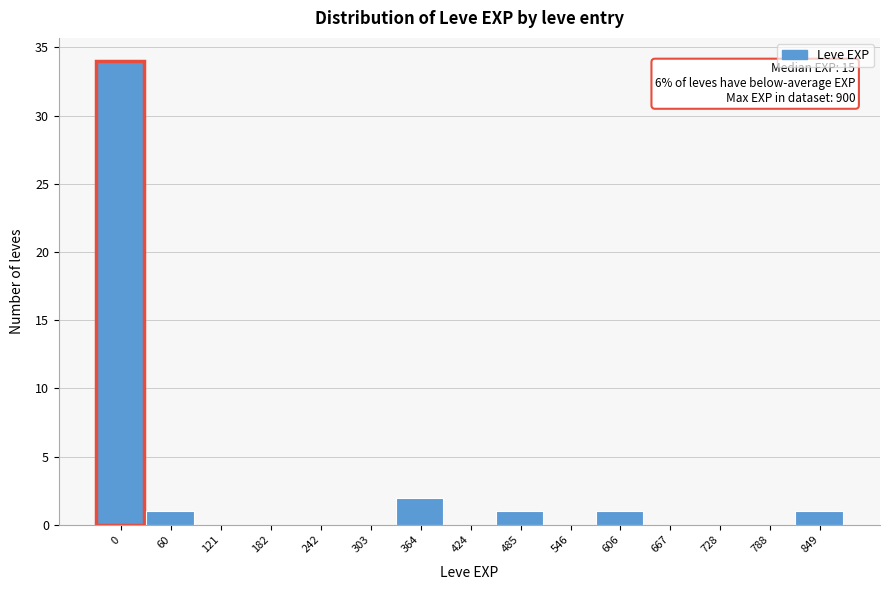

Reading right to left, list all the values displayed in this chart.

849=1	788=0	728=0	667=0	606=1	546=0	485=1	424=0	364=2	303=0	242=0	182=0	121=0	60=1	0=34